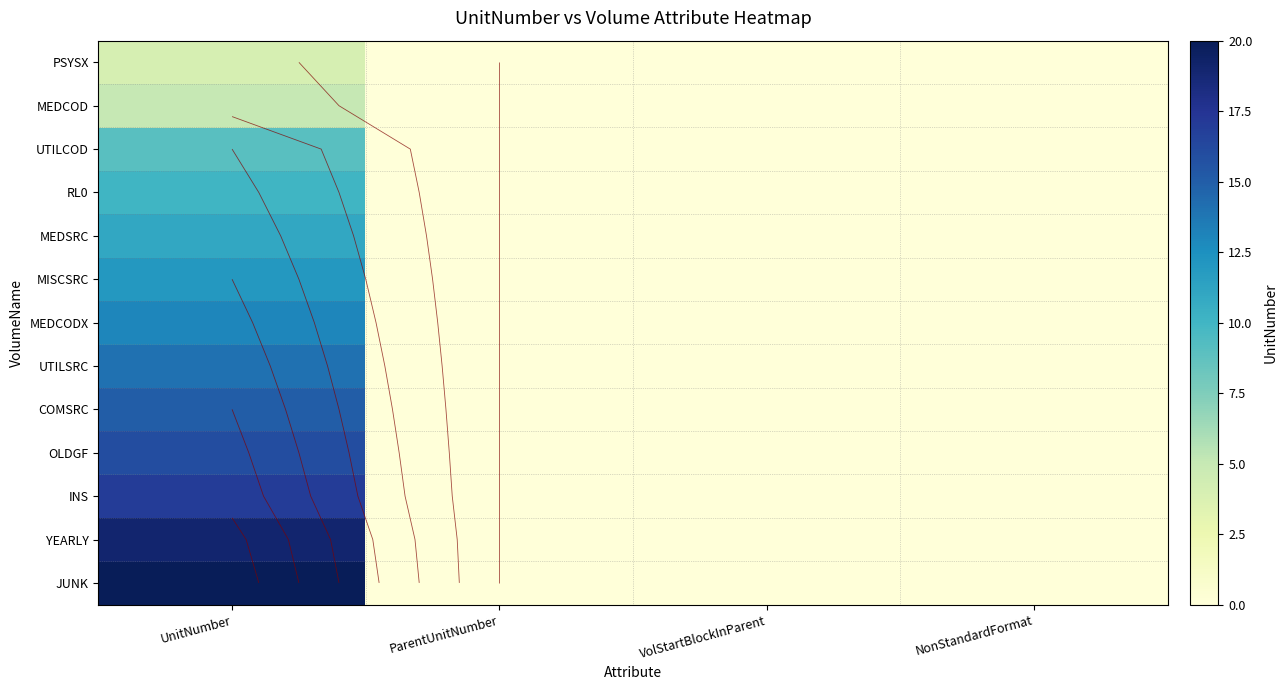

Which label corresponds to the largest value in the chart?

UnitNumber